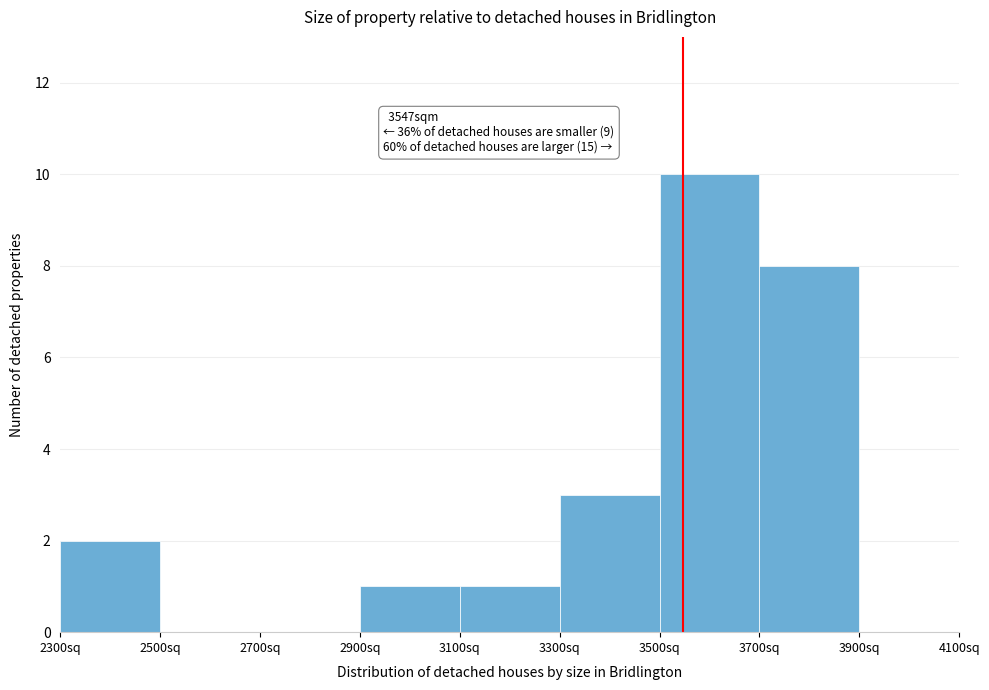

Over which range of the x-axis is the bar tallest?

3500 to 3700